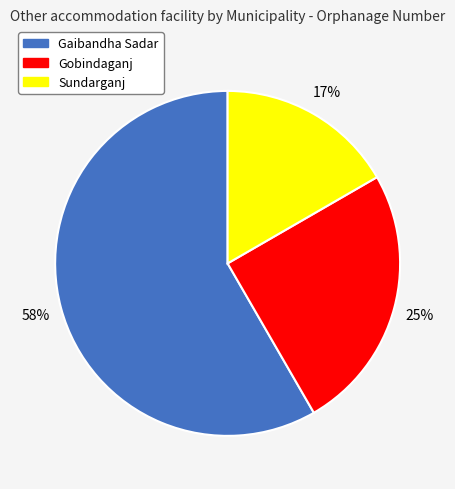

Do Sundarganj and Gaibandha Sadar together represent more than half of the pie?

Yes